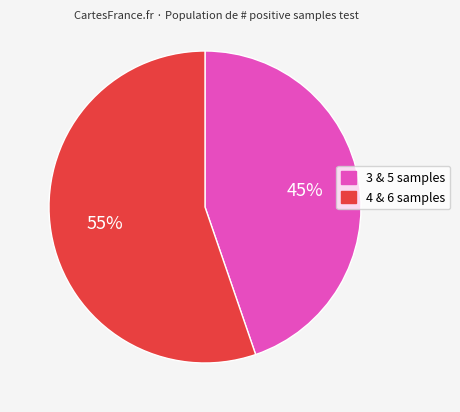

To the nearest percent, what is the average slice percentage?

50%